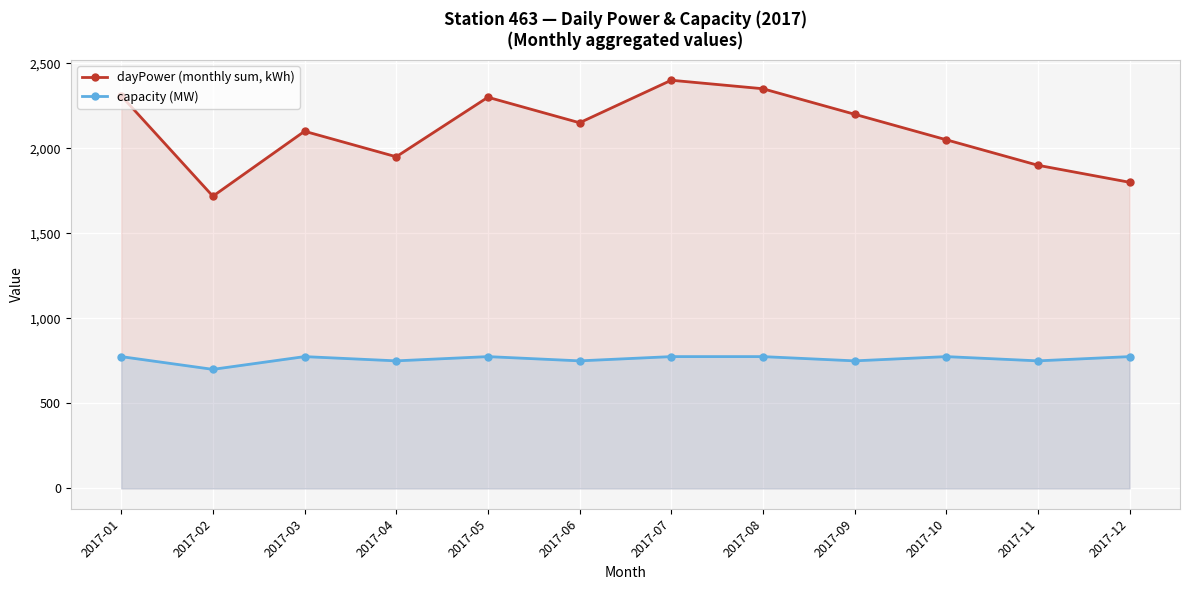

What is the total value across all series at 2017-01?

3084